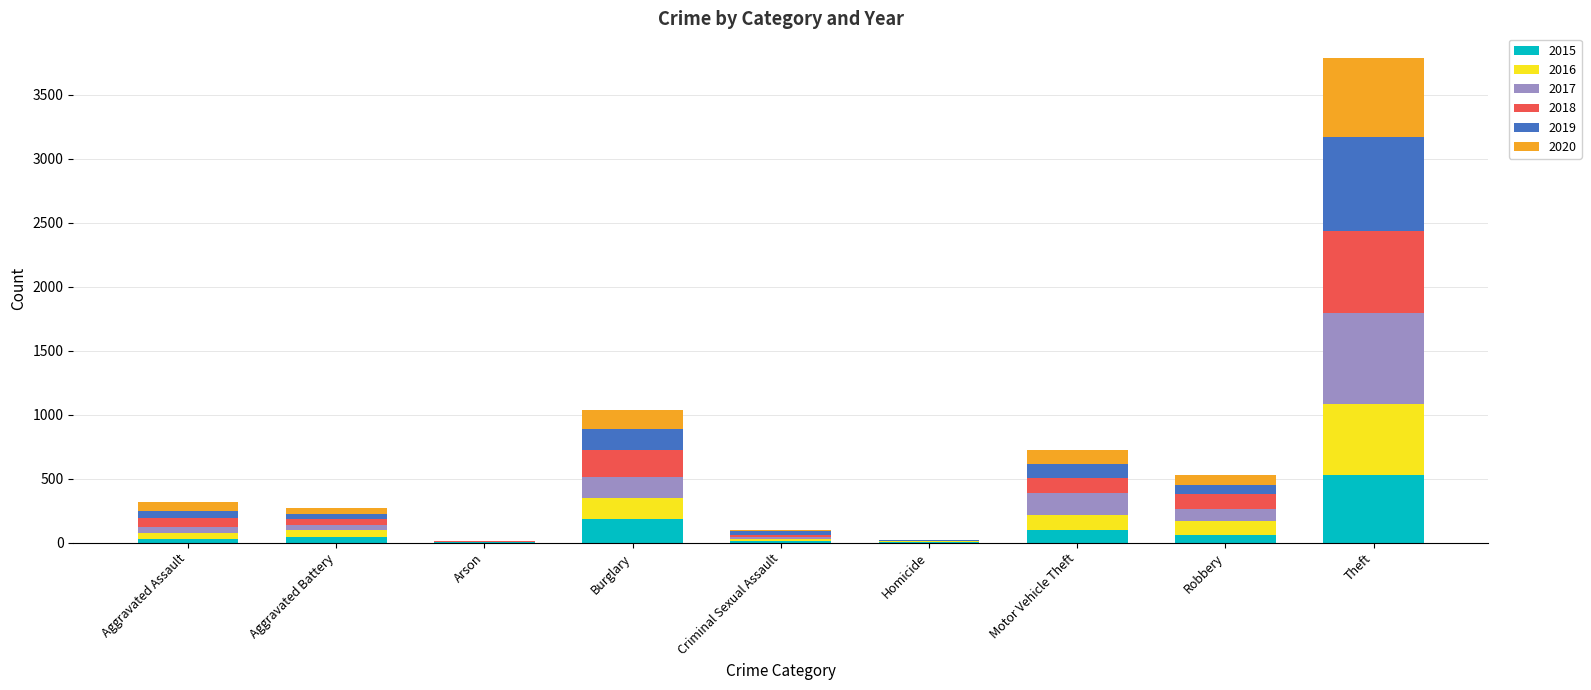

What is the total value across all series at Theft?

3791